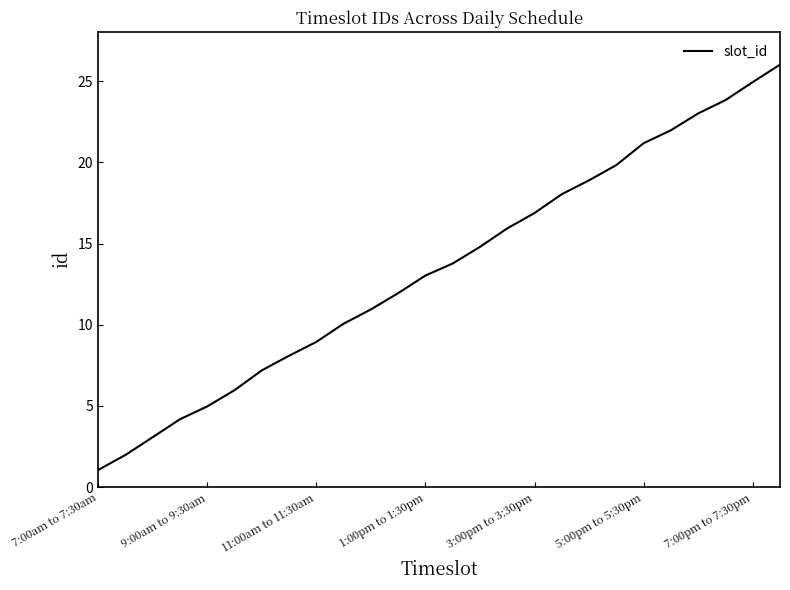

What is the difference between the maximum and minimum values?

25.0